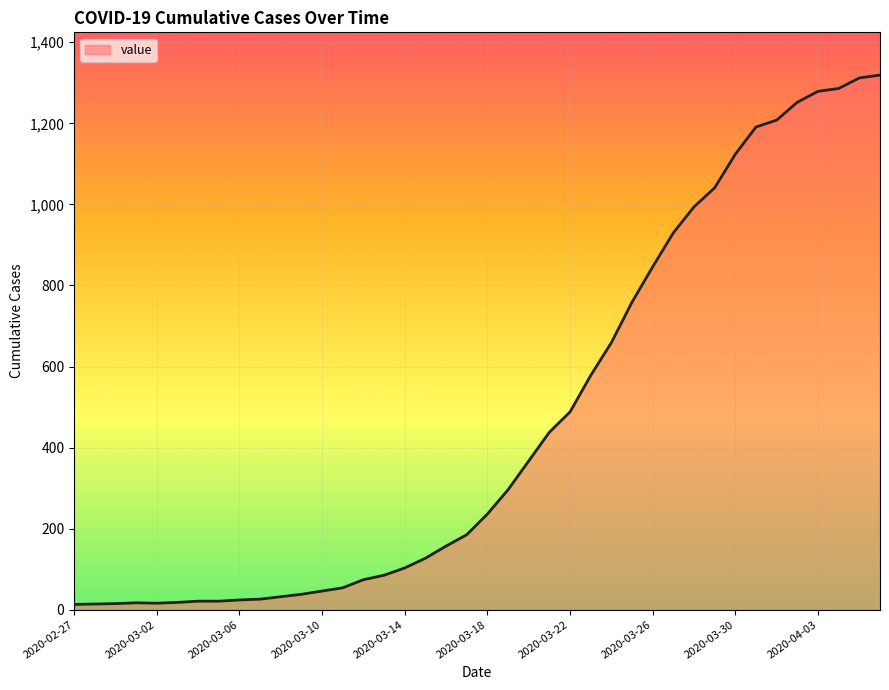

What is the difference between the maximum and second lowest values?

1305